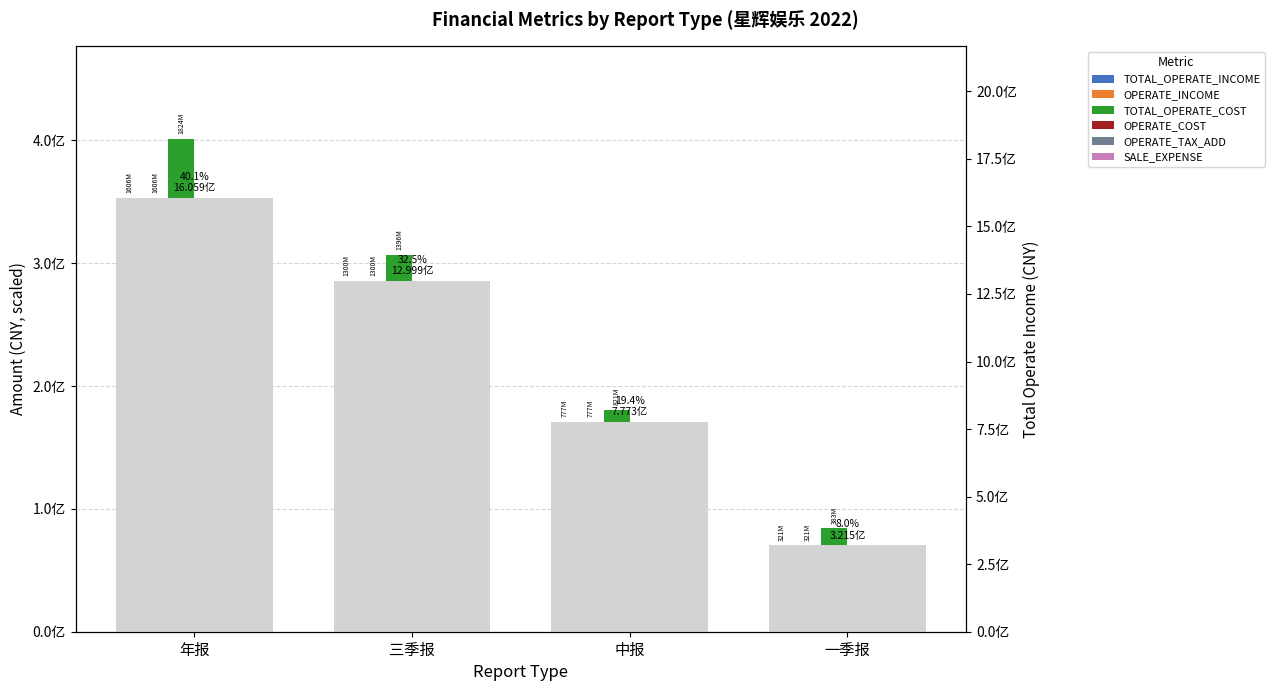

Where does the OPERATE_COST series first go above 220108070?

年报